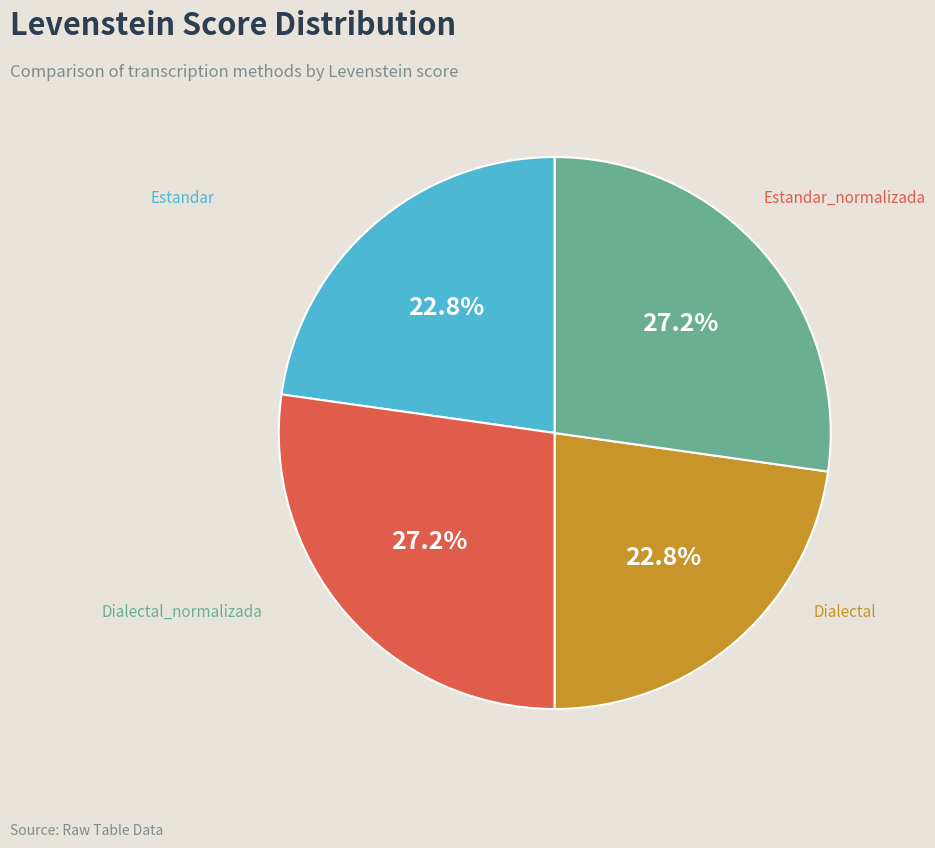

Does any single category account for the majority?

No